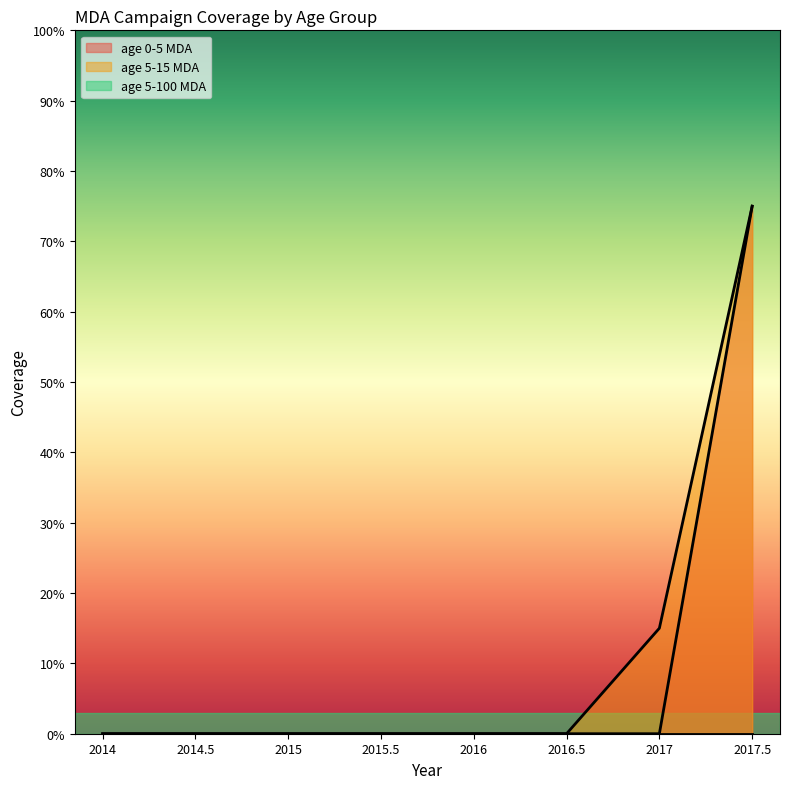

Where is age 0-5 MDA nearest to the value 0?

2014